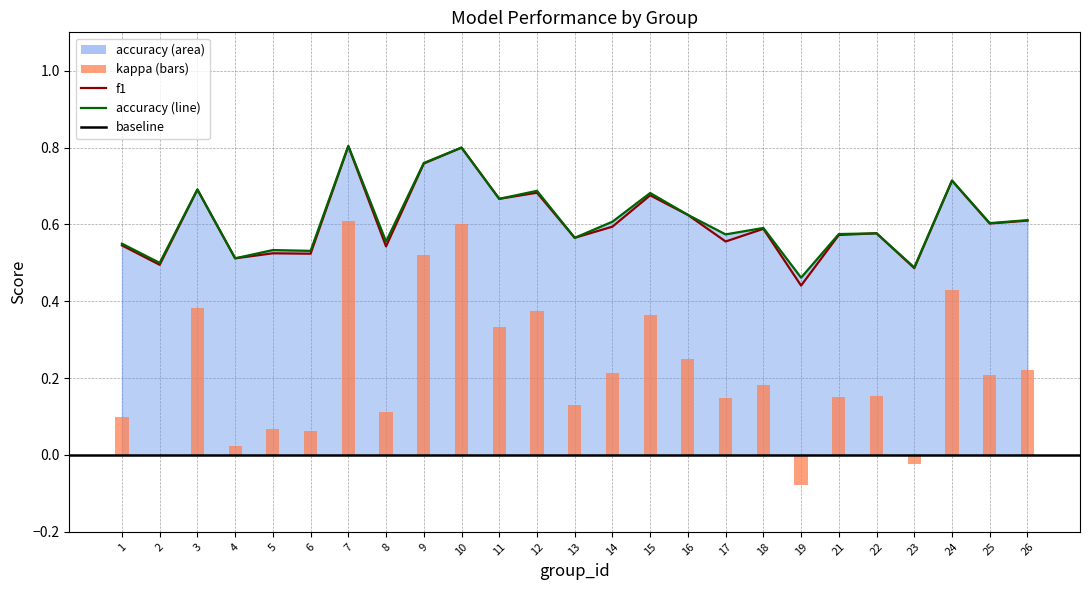

Rank the series by their maximum value, from lowest to highest.

kappa, f1, accuracy